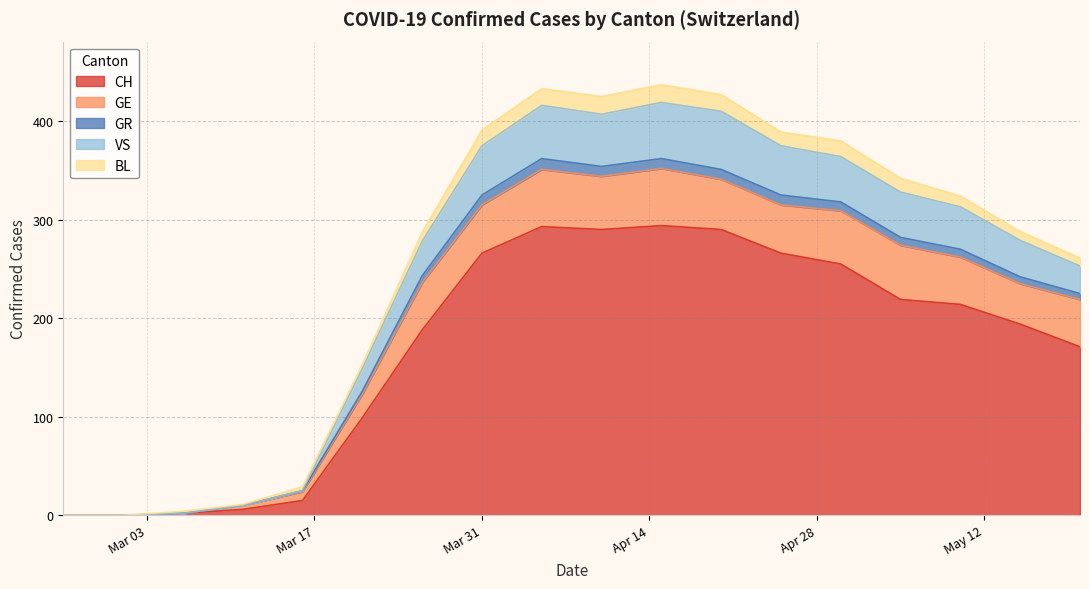

Where does the VS series first go above 75?

2020-04-15